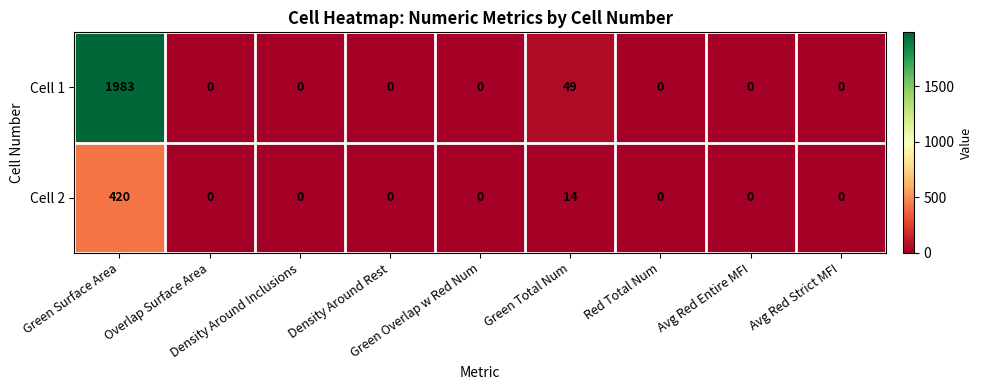

Which series has the largest total across all categories?

Cell 1